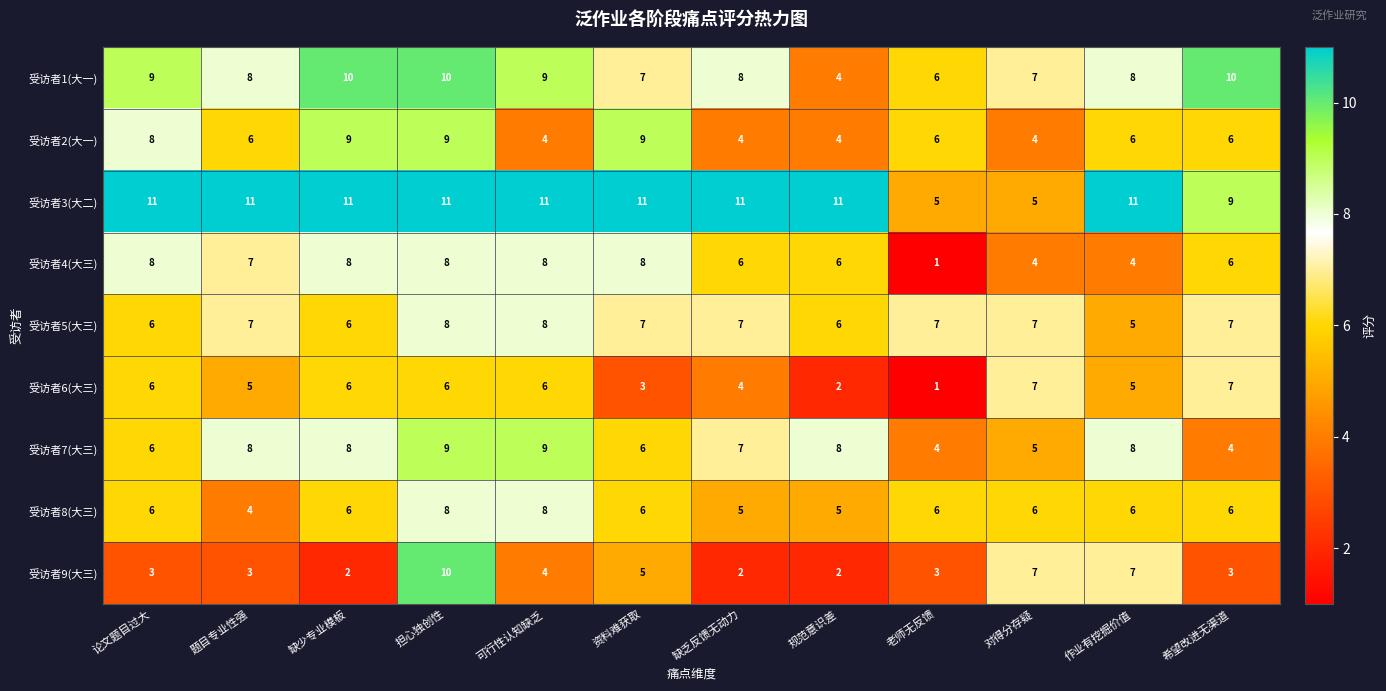

Between 论文题目过大 and 资料难获取, which series saw the biggest shift?

受访者6(大三)